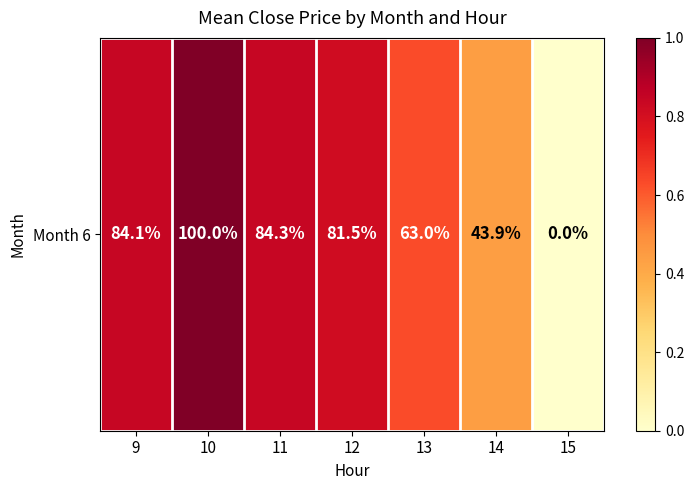

What is the change in value from 13 to 15?

-0.6